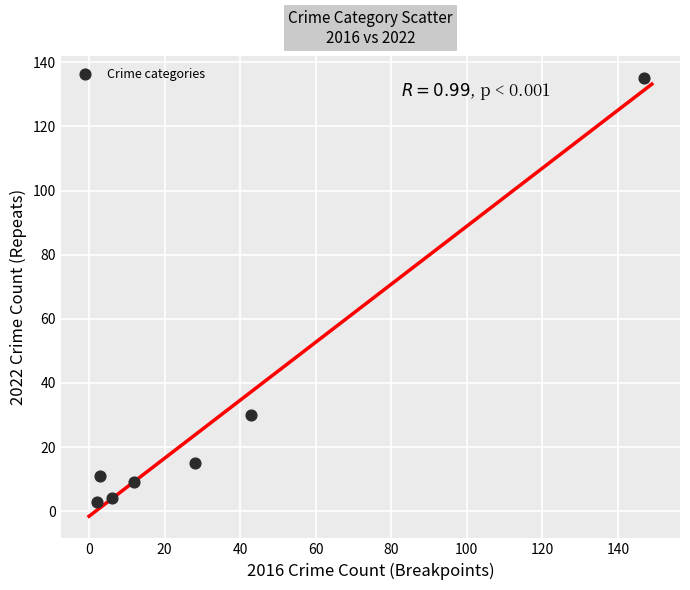

What Y value in the scatter plot is closest to 69?

30